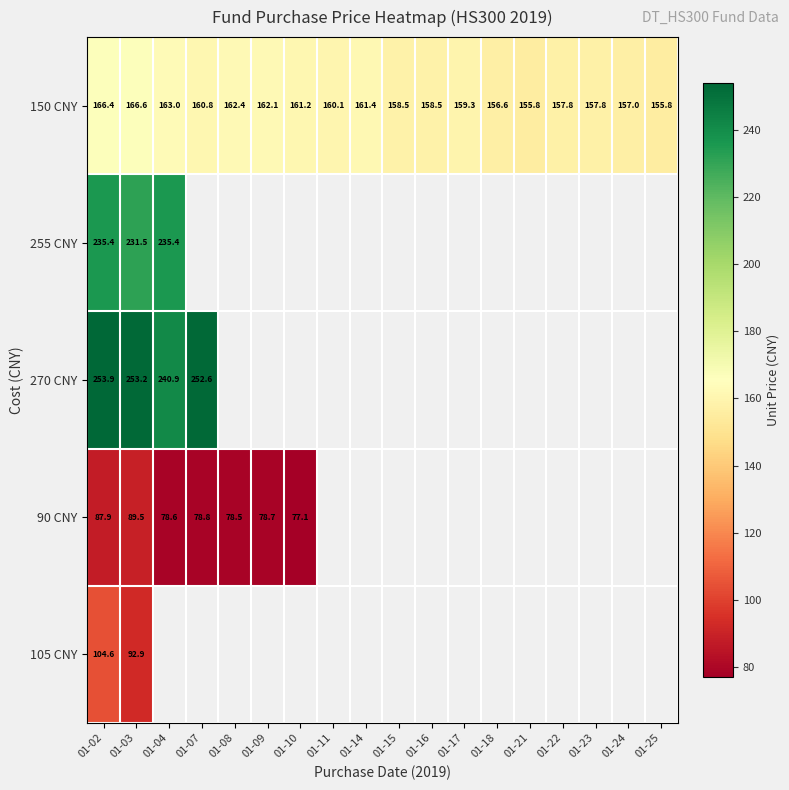

List the series in order of their peak value, highest first.

270 CNY, 255 CNY, 150 CNY, 105 CNY, 90 CNY